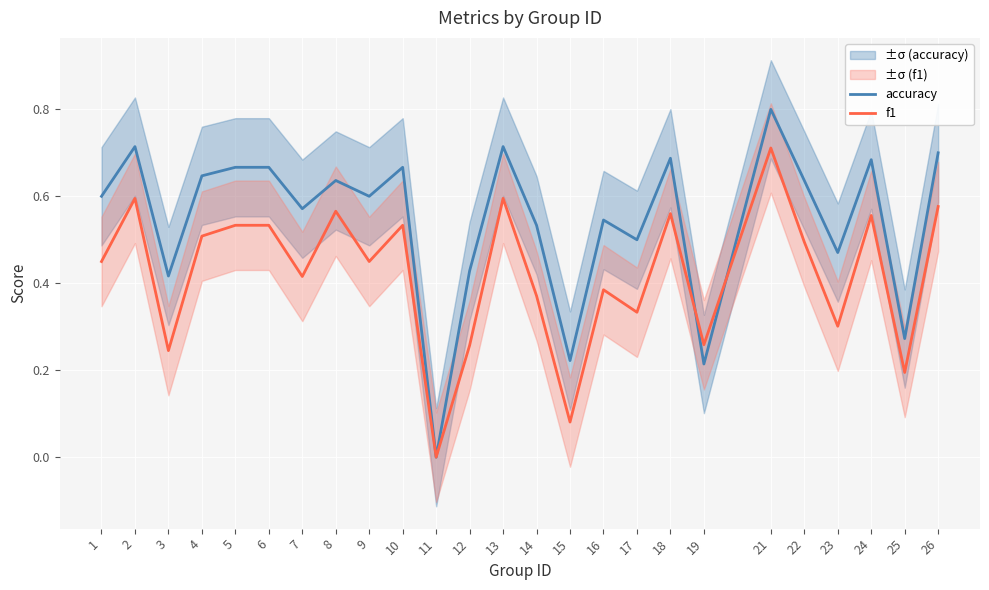

Rank the series by their maximum value, from lowest to highest.

f1, accuracy